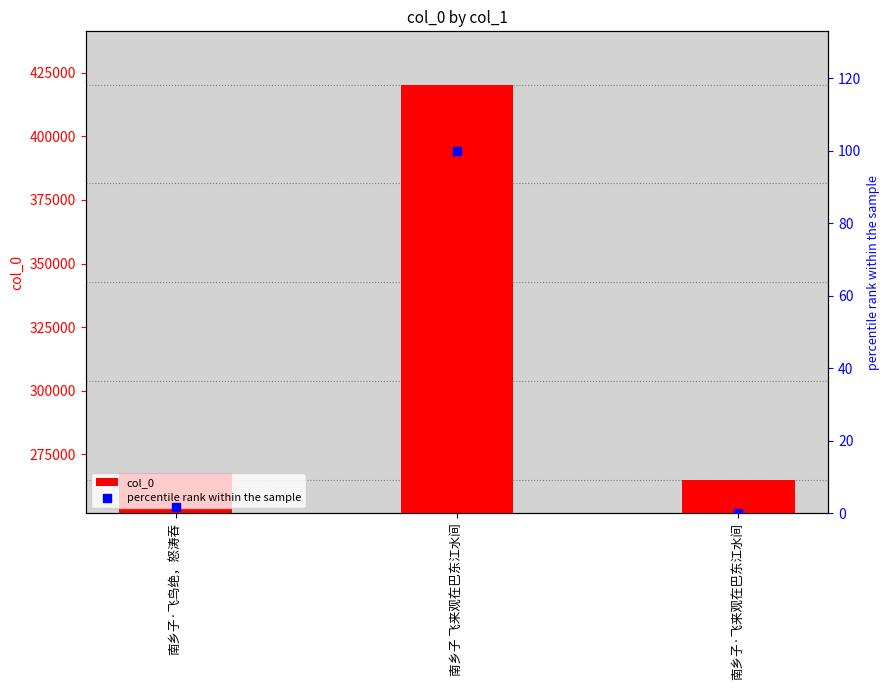

At which category is the sum across all series the highest?

南乡子 飞来观在巴东江水间